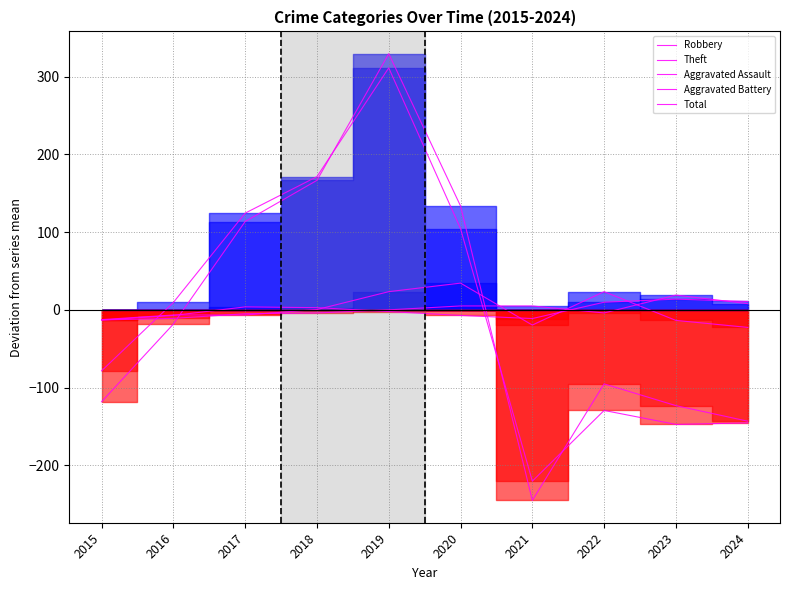

How many lines are shown in the chart?

5